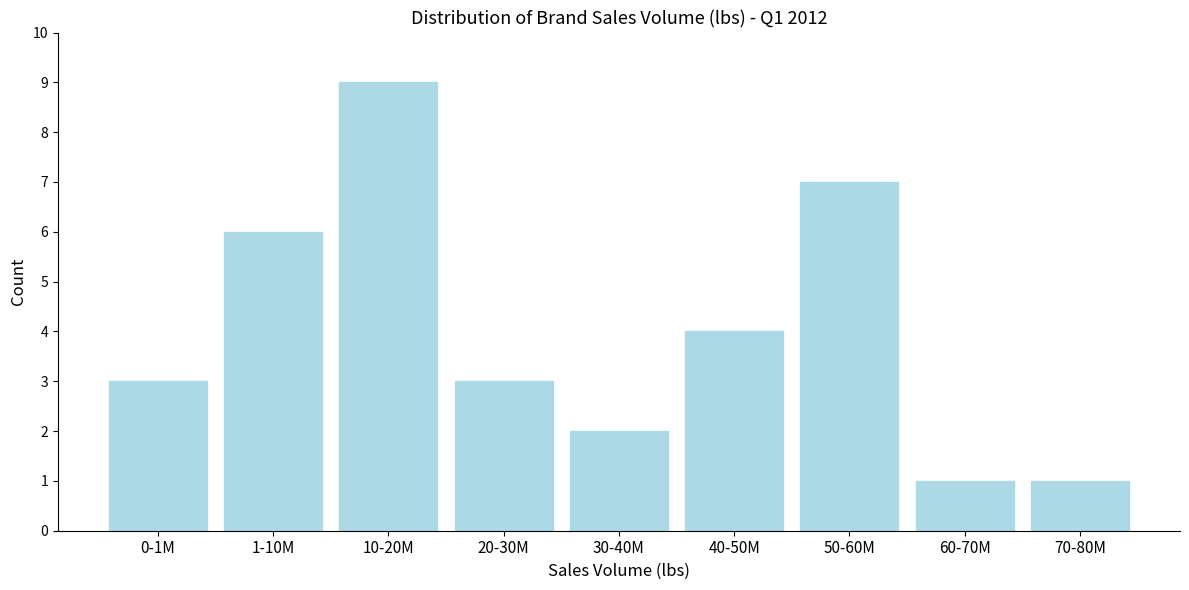

Reading left to right, what are all the values shown in this chart?

0-1M=3	1-10M=6	10-20M=9	20-30M=3	30-40M=2	40-50M=4	50-60M=7	60-70M=1	70-80M=1